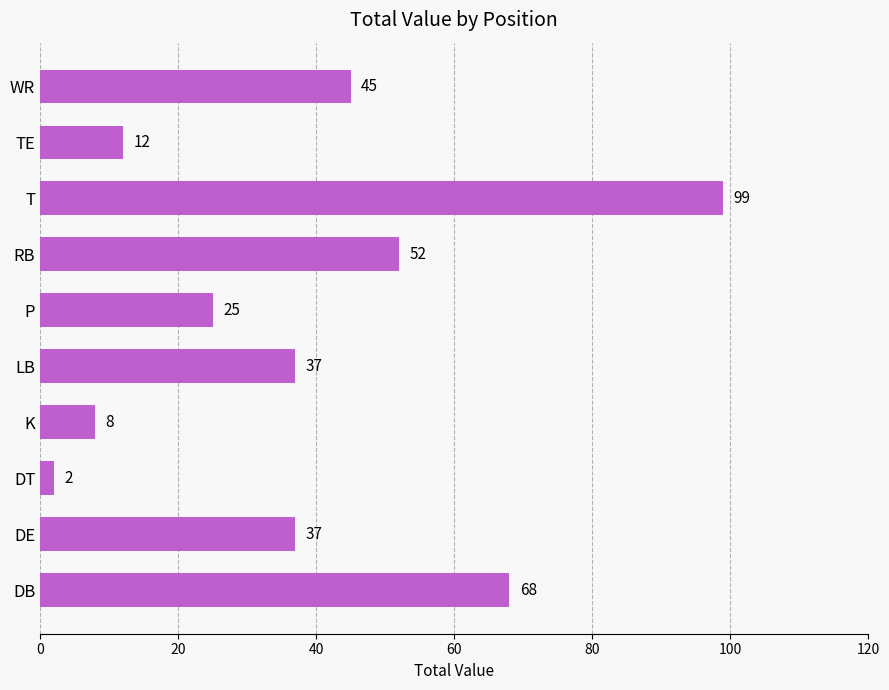

What is the difference between the second highest and minimum values?

66